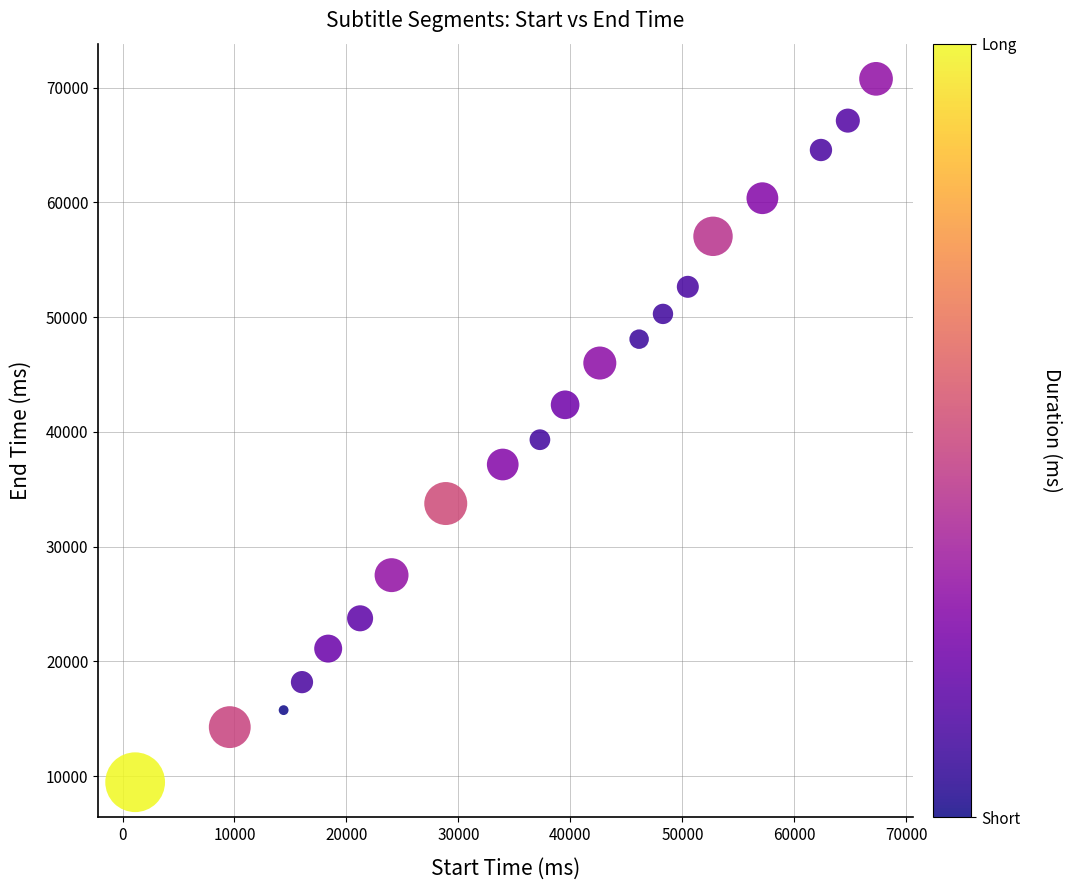

What is the range of X values (max minus min)?

66170